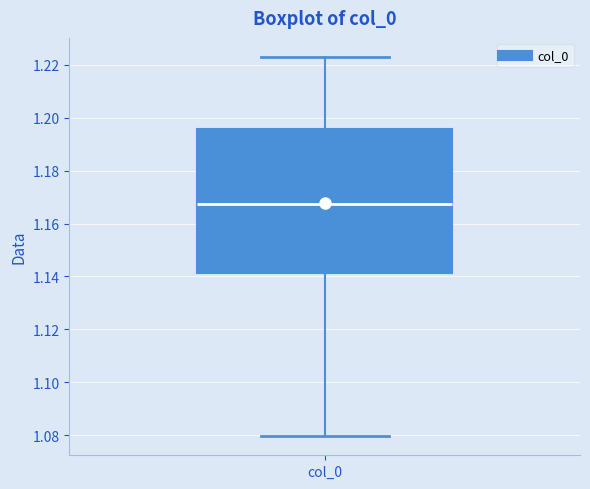

Read this box plot against the y-axis: the position of the median line, the range covered by the box, and the ends of both whiskers. The values are not printed on the chart, so give them approximately, as read against the axis.

median 1.168, box 1.142 to 1.196, whiskers 1.080 to 1.222